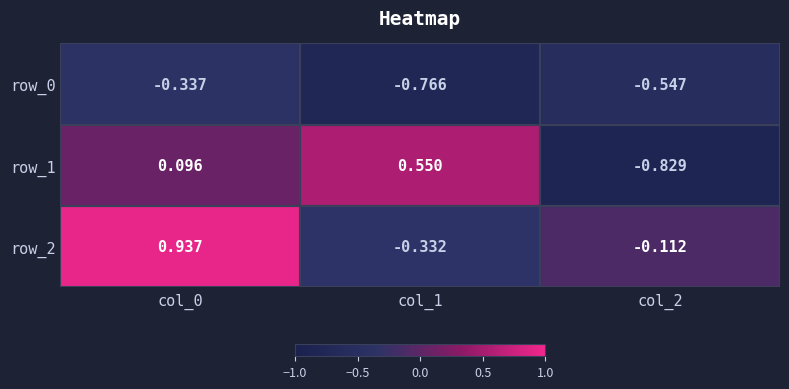

Which category has the lowest value in the row_0 series?

col_1